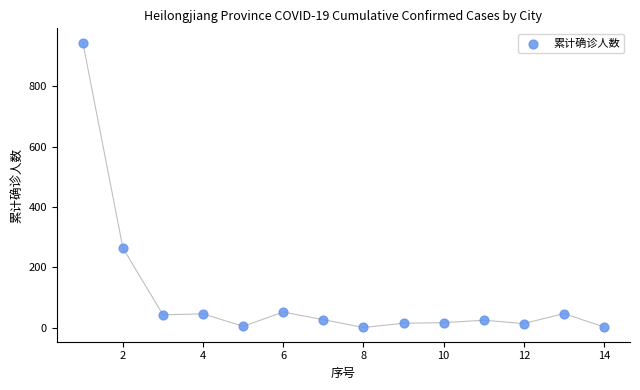

What is the range of Y values (max minus min)?

944